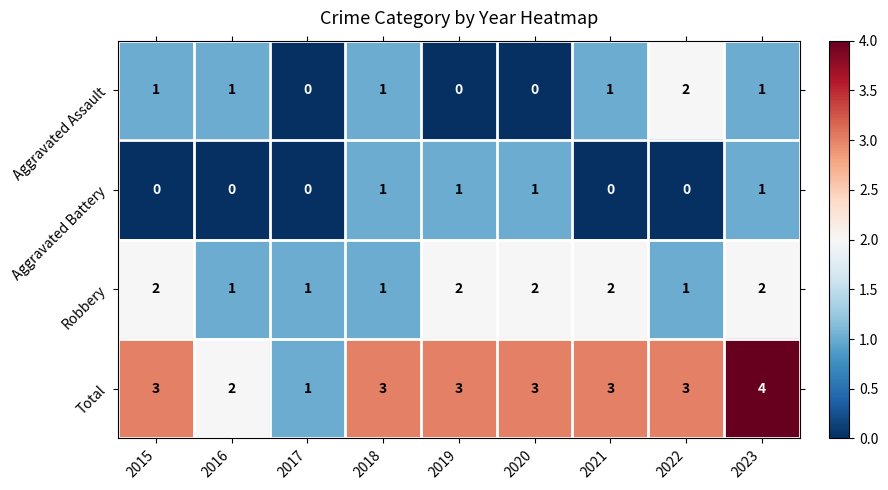

Which series has the widest spread of values?

Total